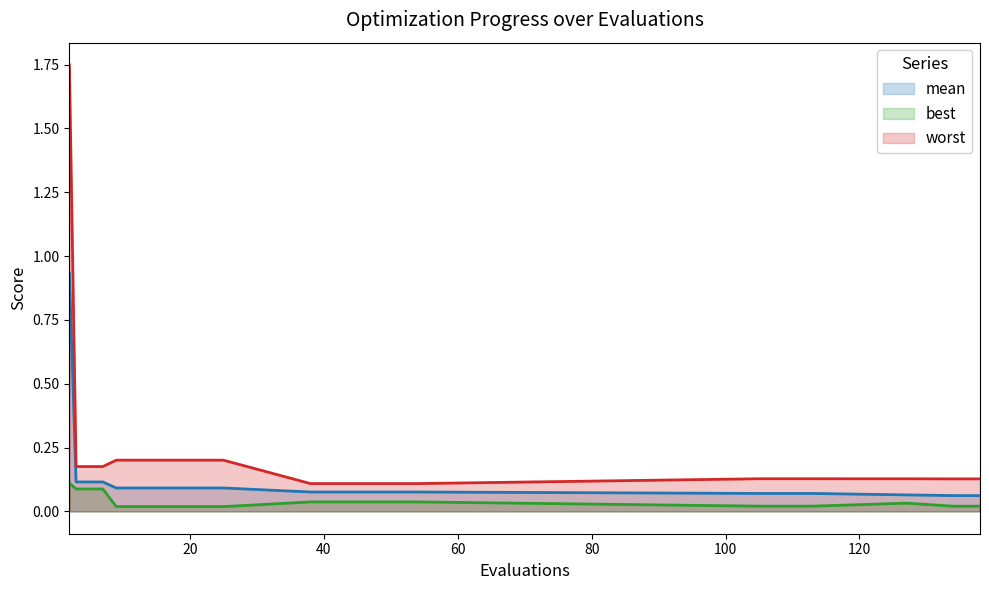

At how many categories does at least one series exceed 0?

19